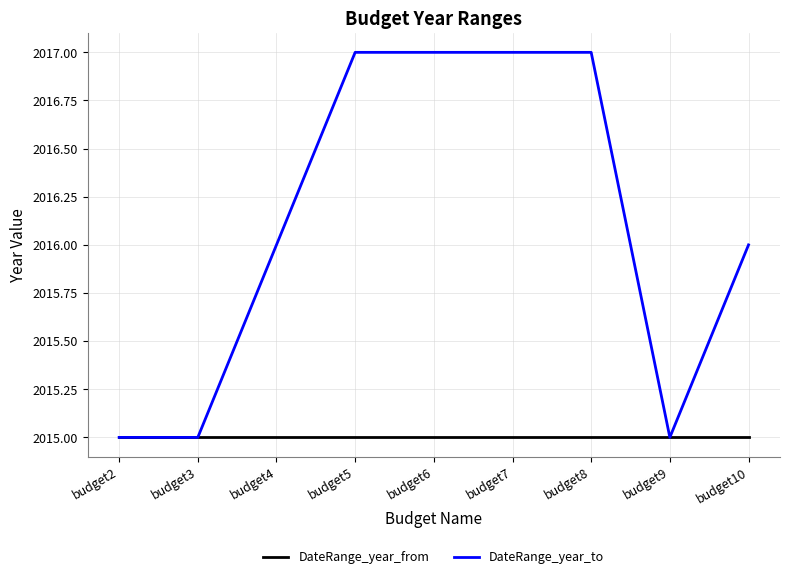

True or false: DateRange_year_to has a value of 2789 at budget8.

False